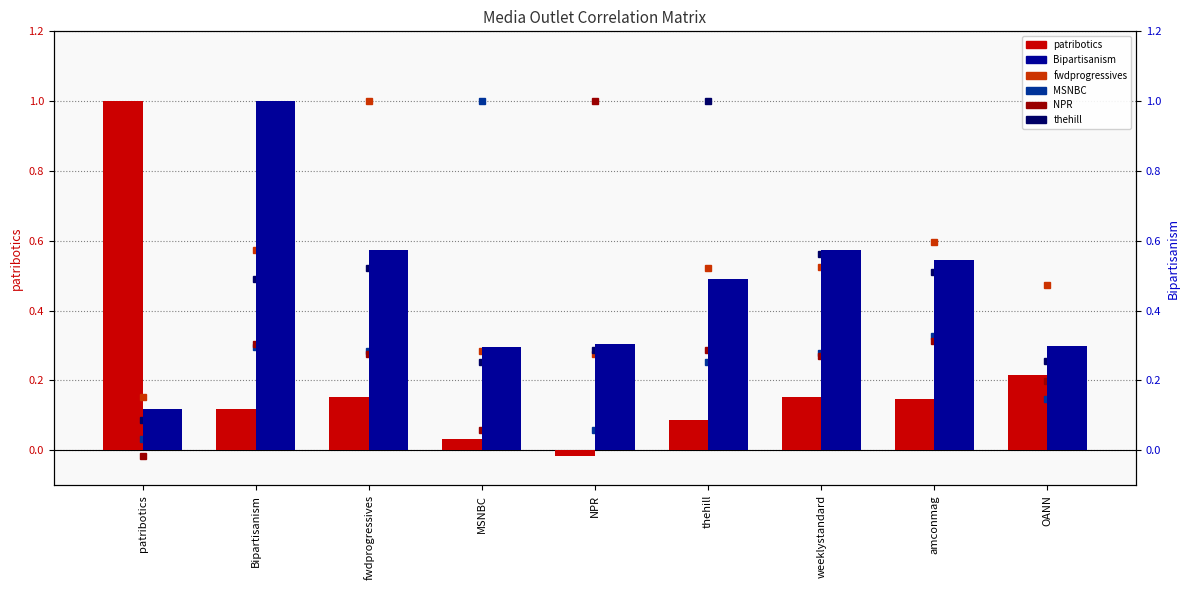

True or false: Bipartisanism has a value of 0.8 at fwdprogressives.

False